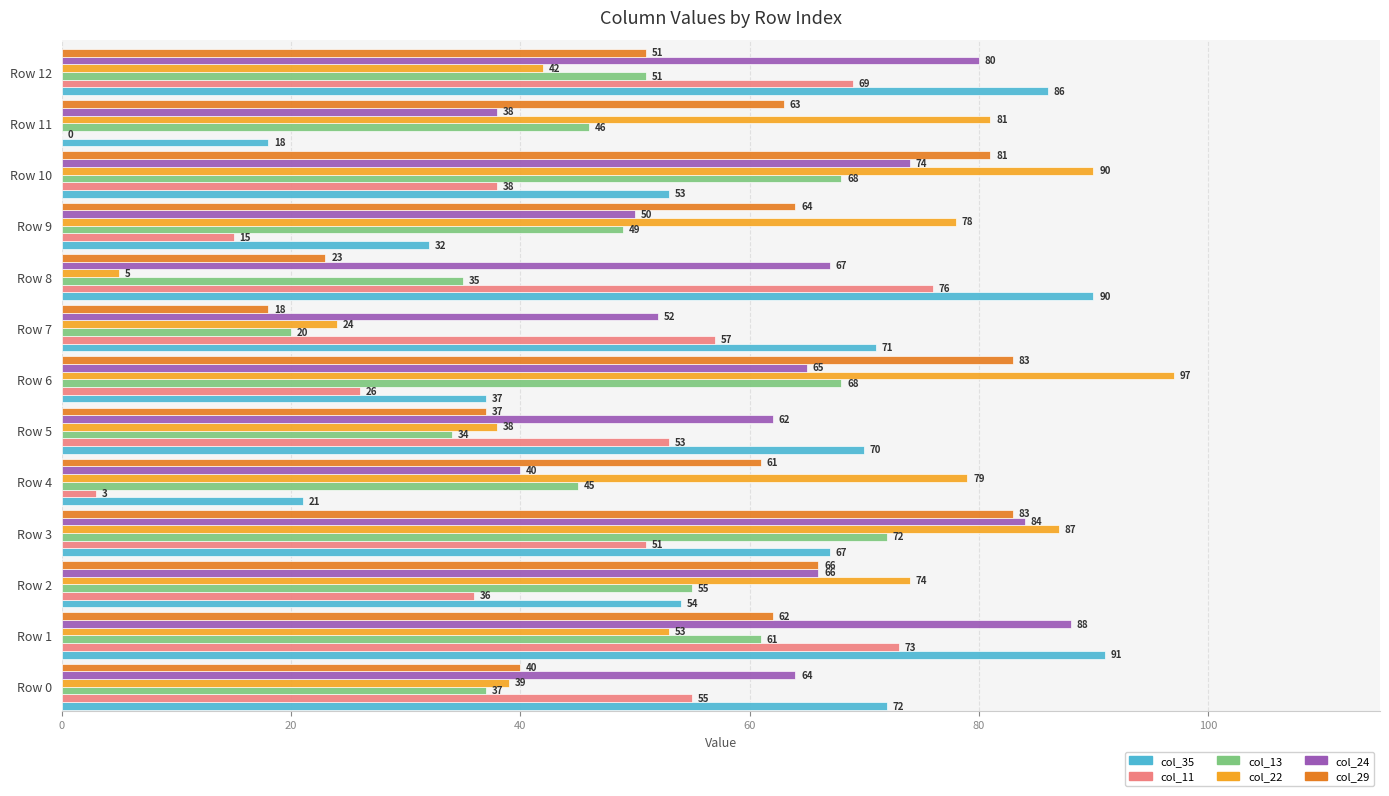

Which category has the highest value in the col_11 series?

Row 8